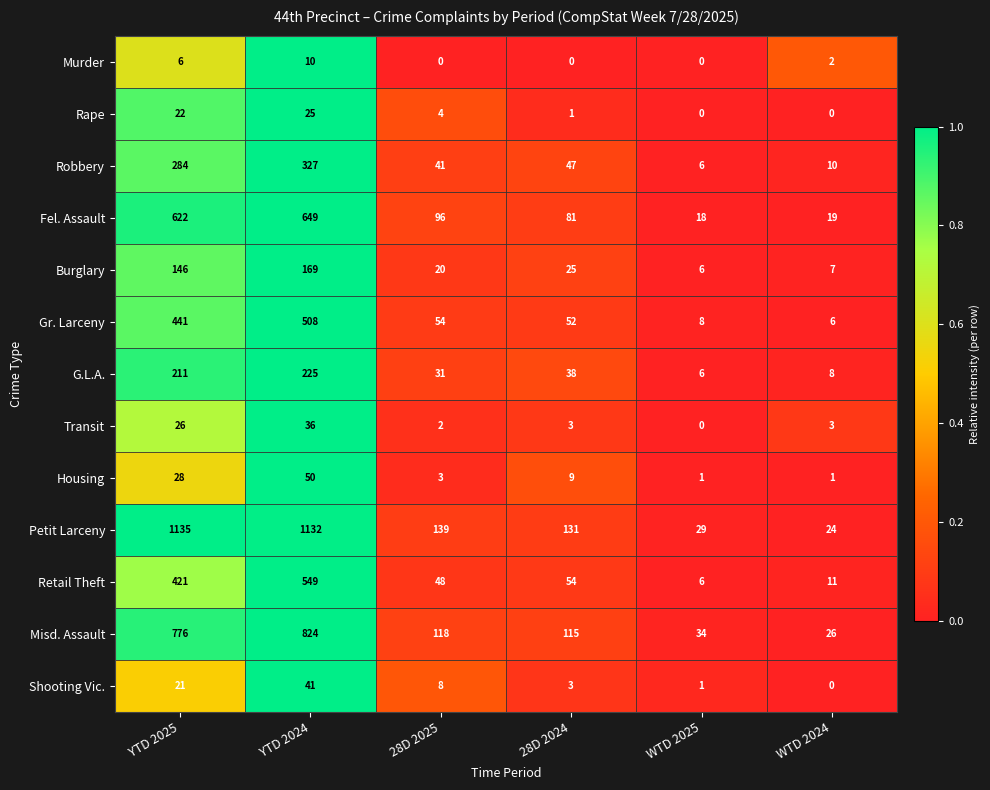

Which category has the highest value in the Transit series?

YTD 2024